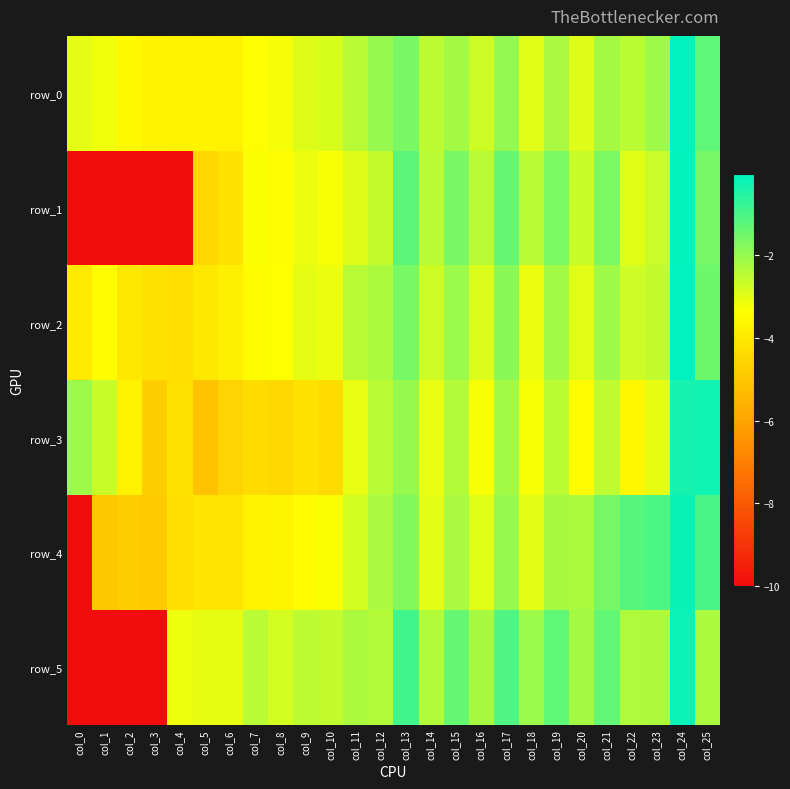

The row_4 series shows -1.0 at col_23. True or false?

True